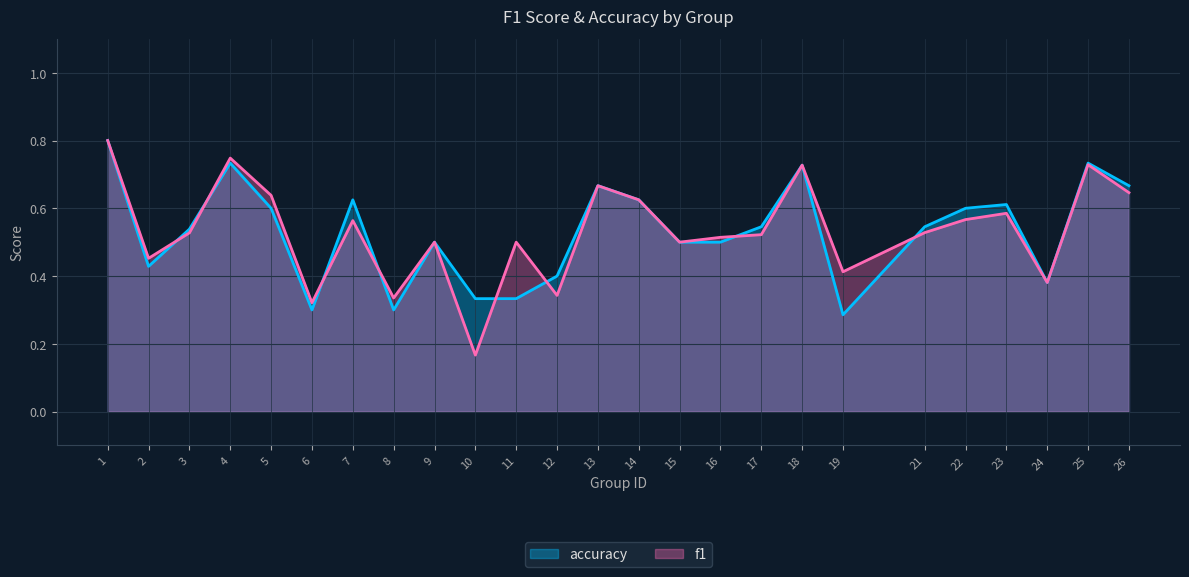

Is the value of f1 at 17 greater than the value of accuracy at 10?

Yes